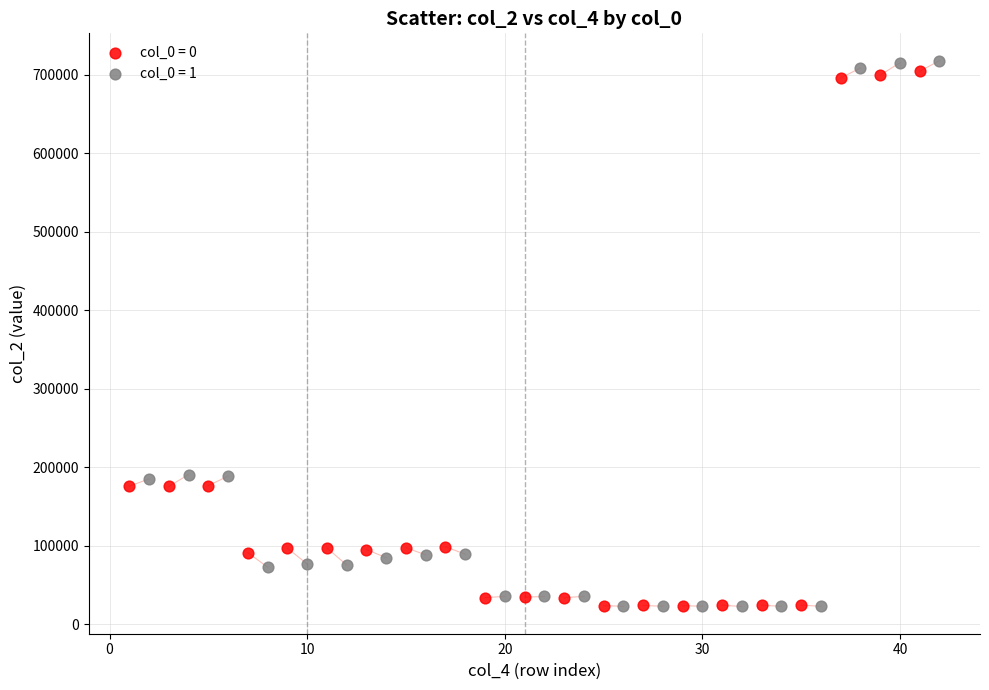

What are all the series names shown in the legend?

col_0 = 0, col_0 = 1